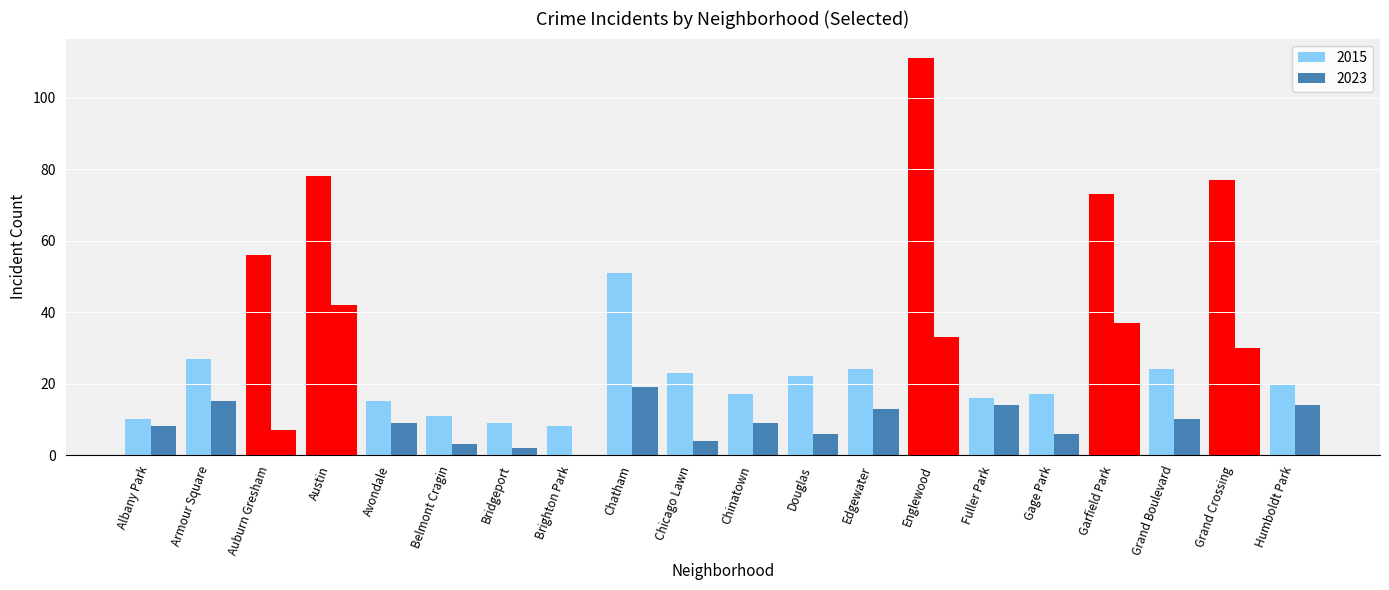

List the labels in order of 2023 value, smallest first.

Brighton Park, Bridgeport, Belmont Cragin, Chicago Lawn, Douglas, Gage Park, Auburn Gresham, Albany Park, Avondale, Chinatown, Grand Boulevard, Edgewater, Fuller Park, Humboldt Park, Armour Square, Chatham, Grand Crossing, Englewood, Garfield Park, Austin